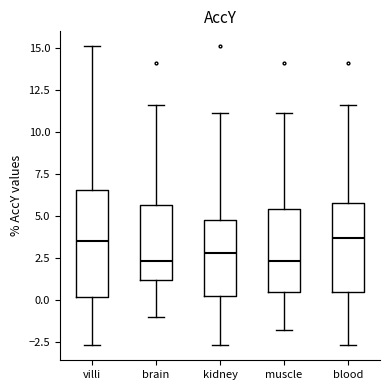

Comparing the boxes themselves (not the whiskers), which one is the tallest?

villi